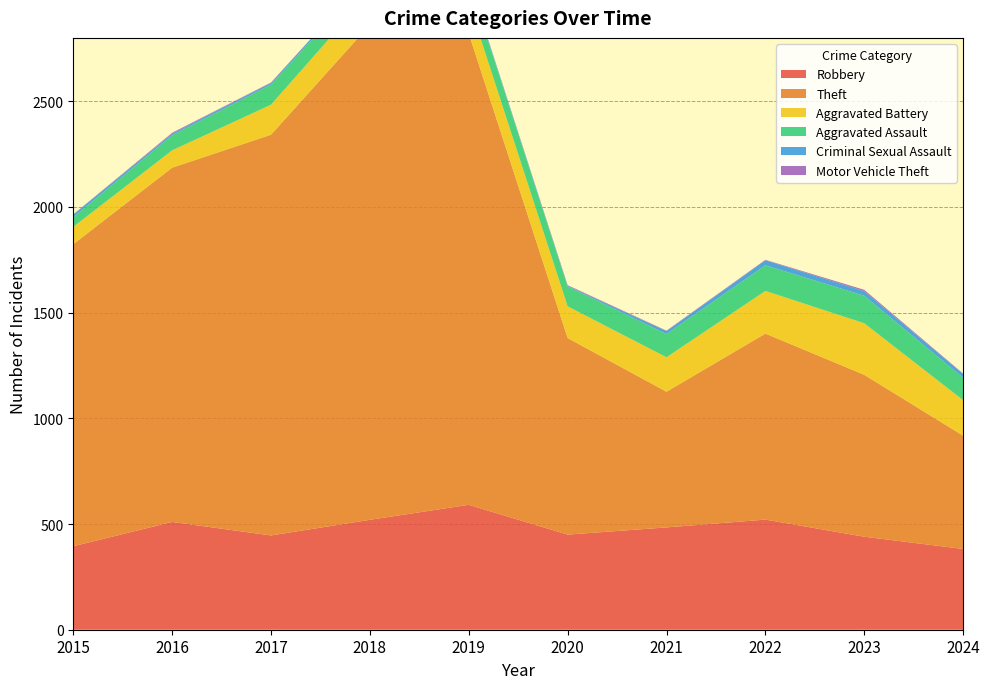

Reading left to right, transcribe all the data shown in this chart.

Robbery: 2015=395	2016=510	2017=446	2018=520	2019=591	2020=450	2021=484	2022=521	2023=440	2024=382
Theft: 2015=1429	2016=1676	2017=1896	2018=2342	2019=2230	2020=930	2021=642	2022=880	2023=766	2024=536
Aggravated Battery: 2015=82	2016=82	2017=142	2018=152	2019=148	2020=150	2021=163	2022=202	2023=244	2024=168
Aggravated Assault: 2015=46	2016=71	2017=95	2018=77	2019=98	2020=94	2021=110	2022=121	2023=130	2024=106
Criminal Sexual Assault: 2015=12	2016=8	2017=8	2018=11	2019=8	2020=3	2021=14	2022=24	2023=22	2024=18
Motor Vehicle Theft: 2015=1	2016=4	2017=2	2018=1	2019=1	2020=3	2021=2	2022=2	2023=6	2024=2